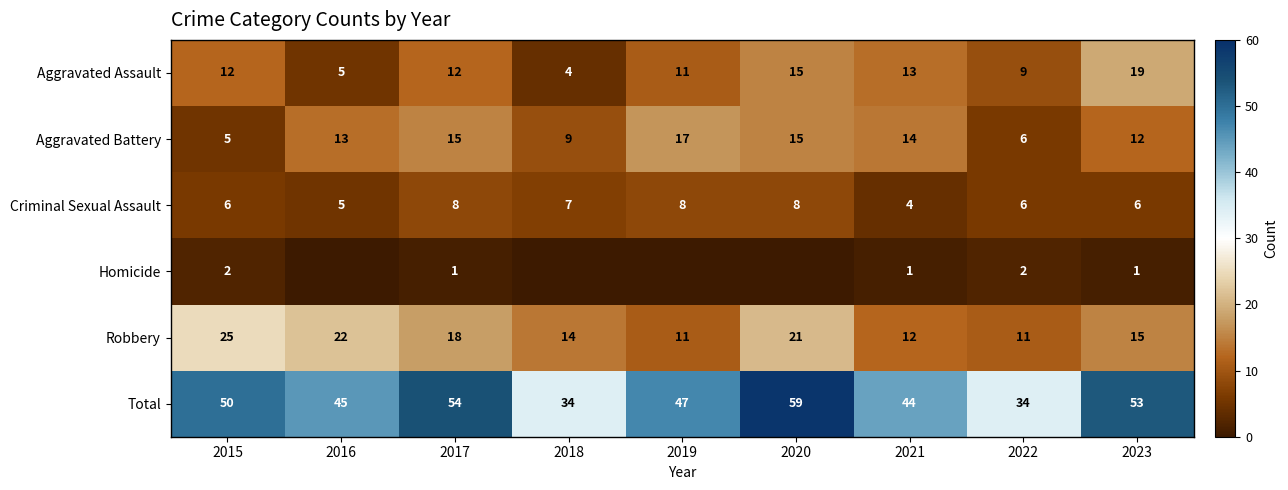

Is it true that Aggravated Assault equals 13 at 2021?

True